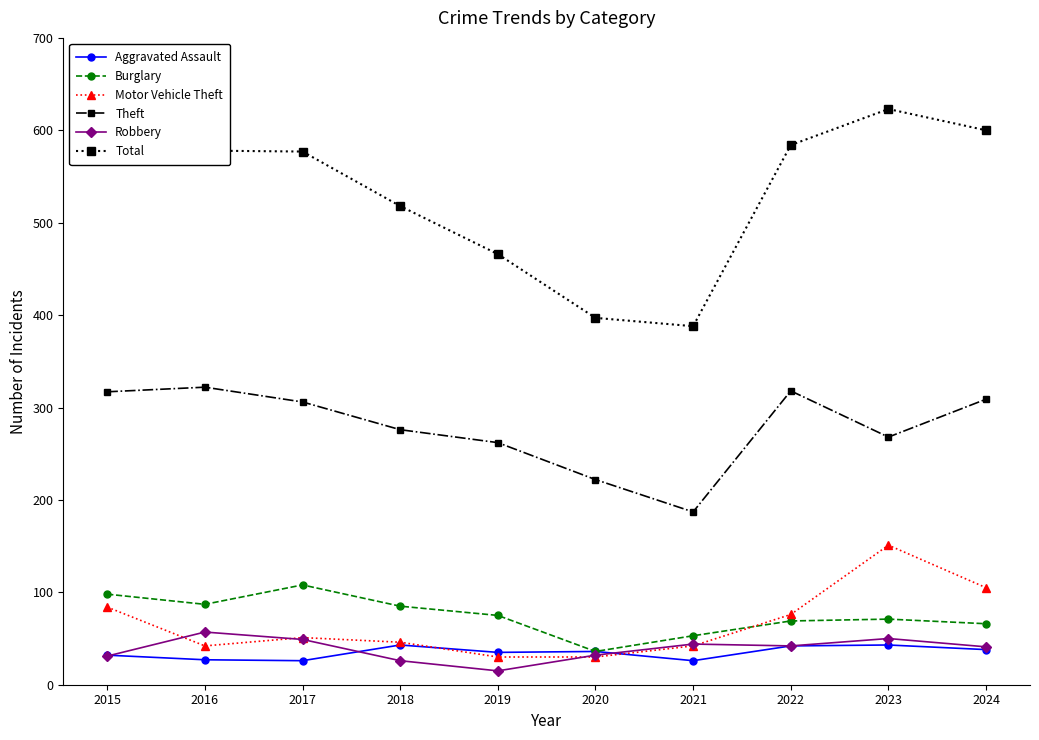

Which category has the lowest value across all series?

2019